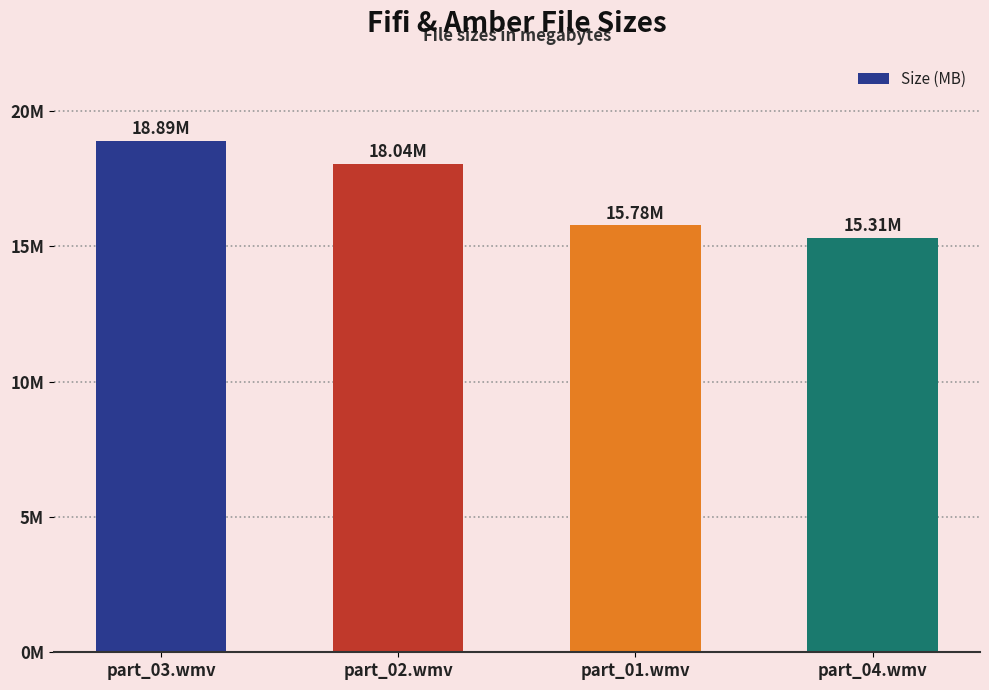

At which category does the chart reach its peak across all series?

part_03.wmv